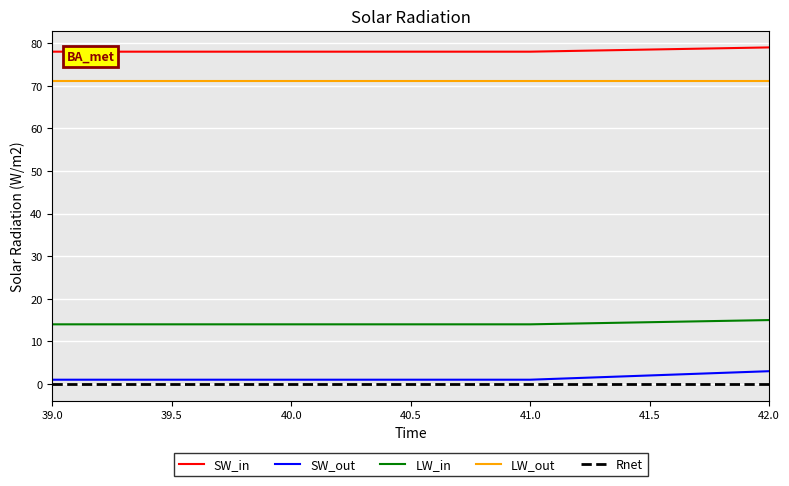

Which series has the largest total across all categories?

SW_in